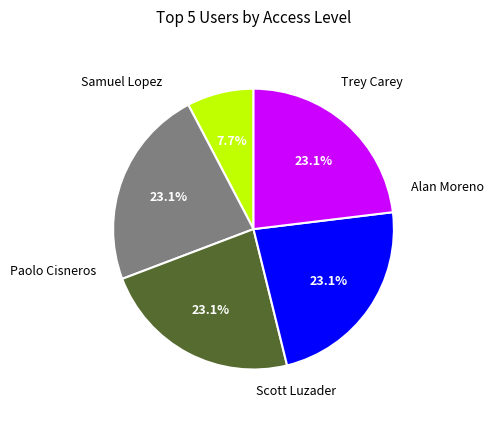

Is there a majority slice in this chart?

No